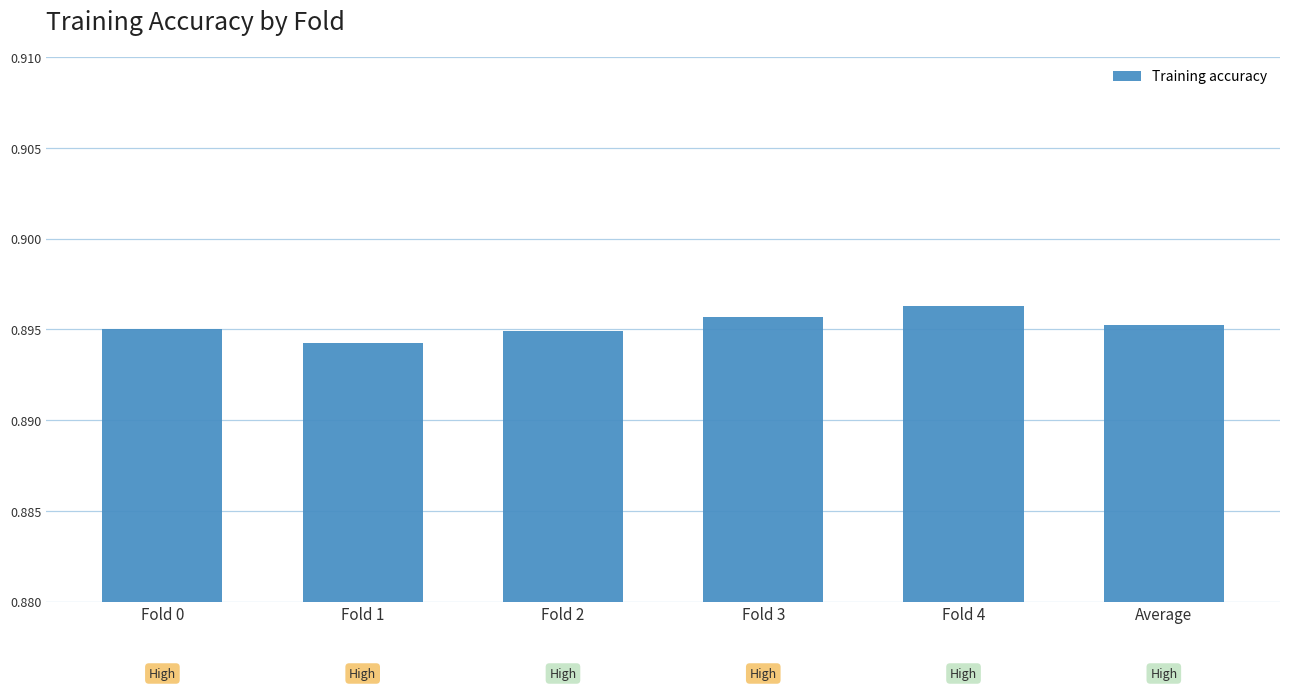

How many values are between 0 and 1?

6